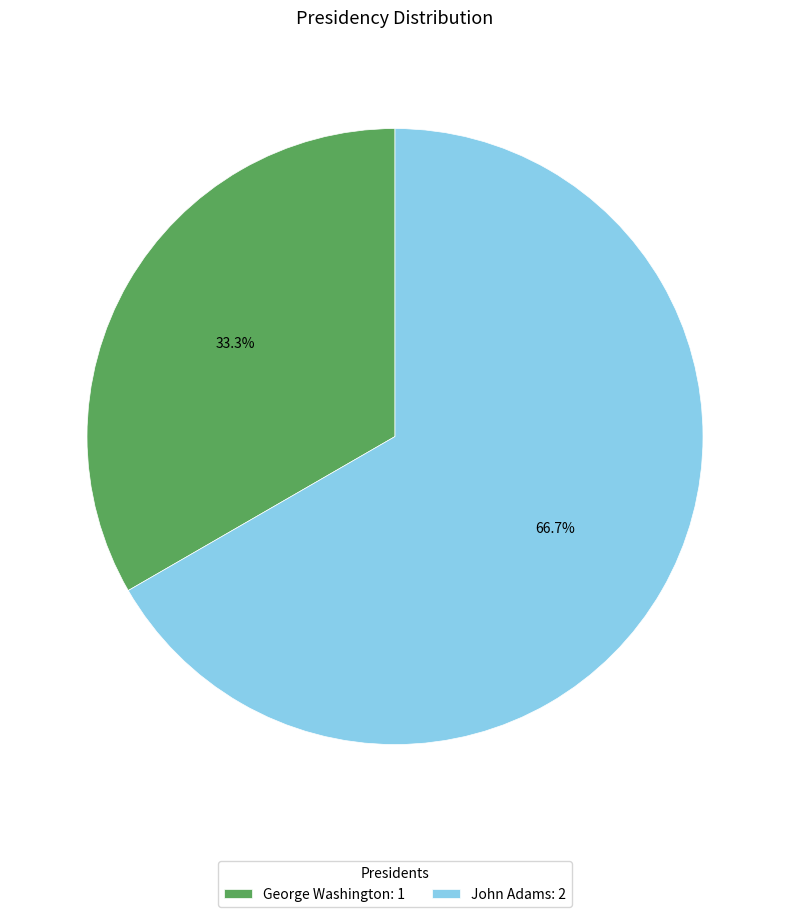

What is the ratio of the value at John Adams to the value at George Washington?

2.0